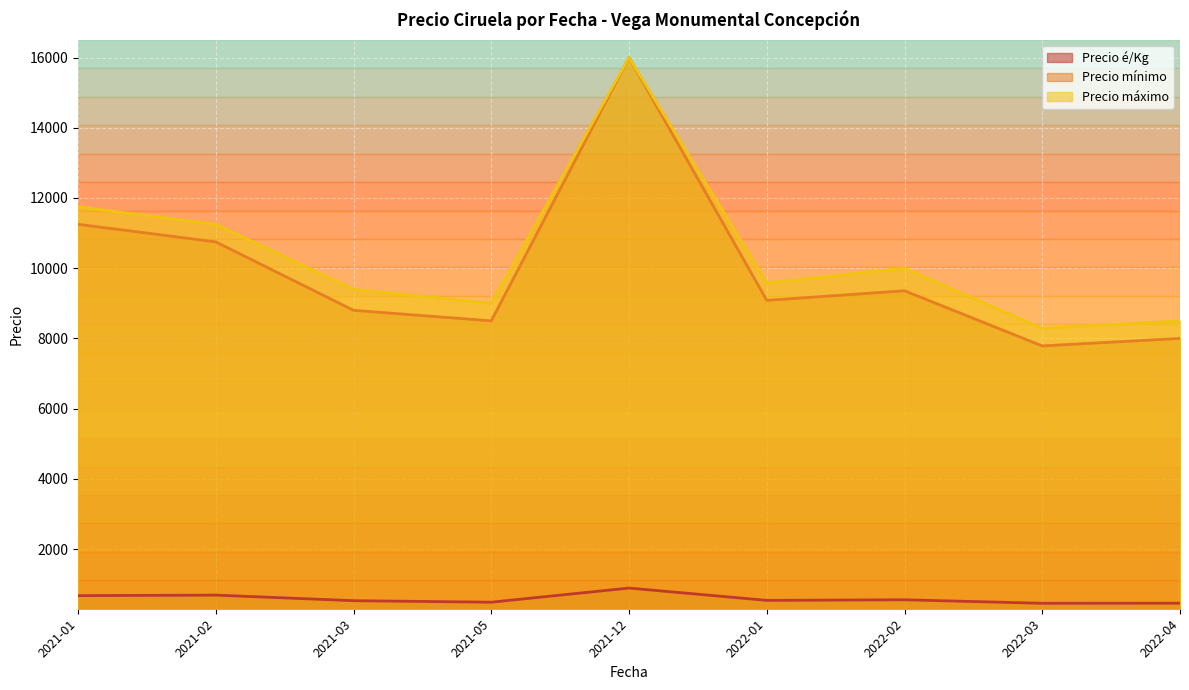

Is the value of Precio é/Kg at 2022-03 greater than the value of Precio mínimo at 2022-01?

No